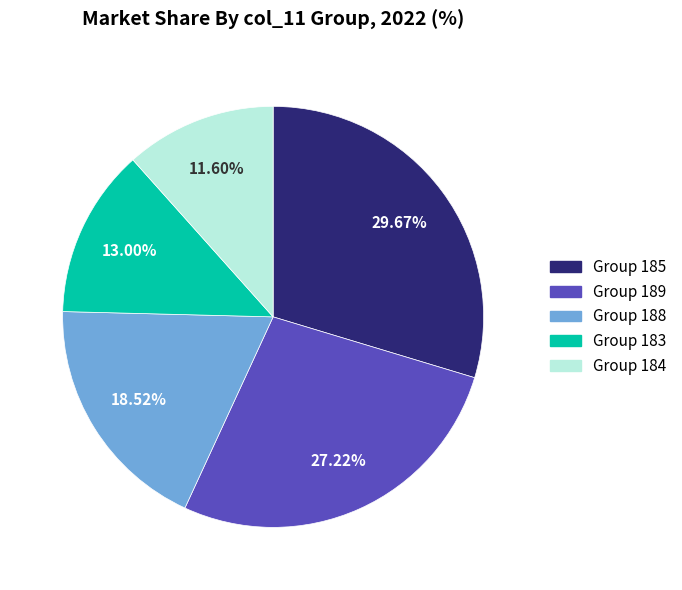

Rank the categories by value from highest to lowest.

Group 185, Group 189, Group 188, Group 183, Group 184